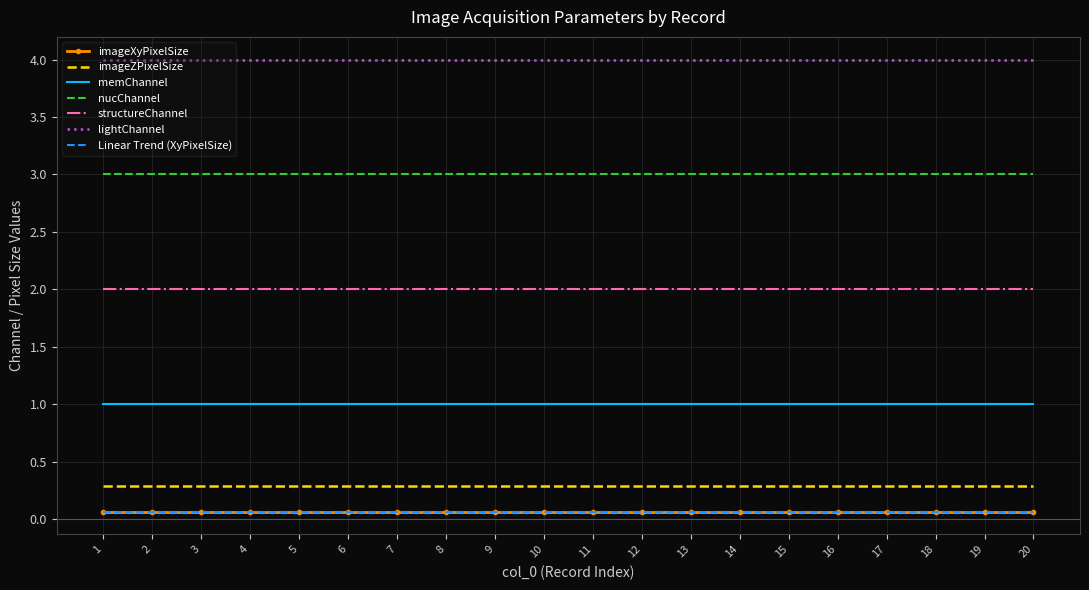

What is the sum of all lightChannel values?

80.0